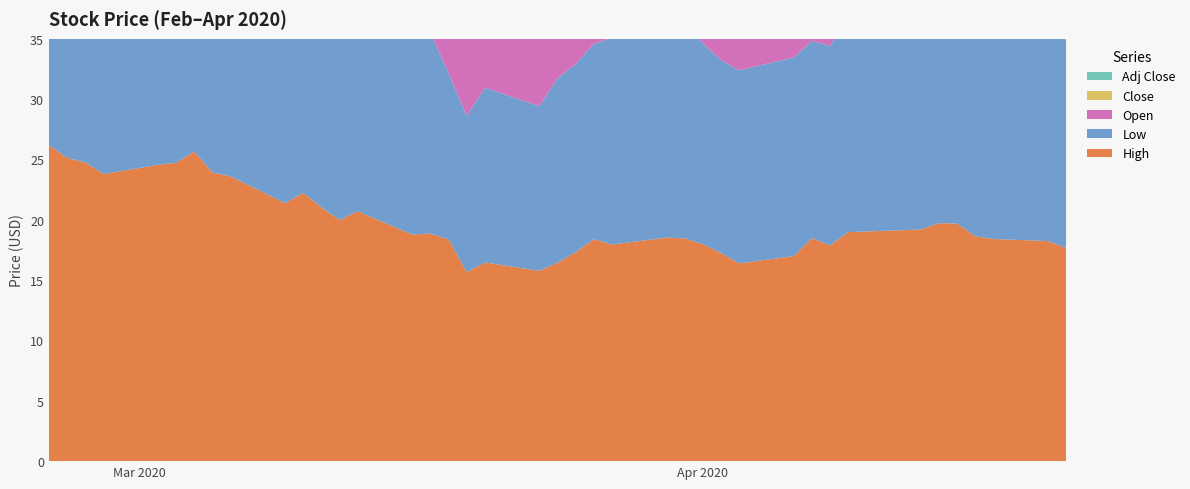

Reading left to right, transcribe all the data shown in this chart.

High: 26.2	25.1	24.8	23.8	24.6	24.7	25.7	23.9	23.6	21.4	22.2	21.0	20.0	20.7	18.8	18.9	18.4	15.7	16.5	15.8	16.4	17.3	18.4	17.9	18.5	18.5	18.0	17.2	16.4	17.0	18.5	17.9	19.0	19.2	19.7	19.7	18.6	18.4	18.2	17.7
Low: 24.5	24.4	23.7	23.2	23.6	23.4	23.1	23.0	22.2	20.3	20.8	20.0	17.4	18.0	17.1	16.6	13.8	12.9	14.5	13.7	15.3	15.6	16.2	17.1	17.4	17.9	16.7	16.0	16.0	16.5	16.4	16.5	17.8	18.6	19.2	18.4	17.0	17.5	17.4	17.2
Open: 26.1	24.7	24.1	23.2	23.7	24.7	24.1	23.0	23.1	21.4	21.1	20.9	19.1	18.6	17.6	17.8	18.3	15.2	15.6	14.8	15.7	16.5	16.2	17.4	17.6	18.1	17.6	16.6	16.1	16.9	17.6	16.9	18.0	19.1	19.7	19.1	18.5	17.8	18.0	17.2
Close: 24.5	24.5	23.8	23.7	24.5	23.6	23.8	23.4	22.6	20.6	21.4	20.2	17.7	20.7	17.4	18.9	15.7	15.5	14.9	14.6	16.4	16.1	18.3	17.3	18.1	18.4	16.7	16.2	16.0	16.7	16.4	17.6	18.9	19.1	19.4	18.5	17.2	18.3	17.8	17.6
Adj Close: 21.8	21.8	21.1	21.0	21.8	21.0	21.1	20.8	20.1	18.3	19.0	18.0	15.8	18.4	15.7	17.1	14.2	14.0	13.5	13.2	14.8	14.5	16.6	15.7	16.4	16.7	15.1	14.6	14.5	15.1	14.8	15.9	17.1	17.3	17.6	16.7	15.6	16.6	16.1	15.9